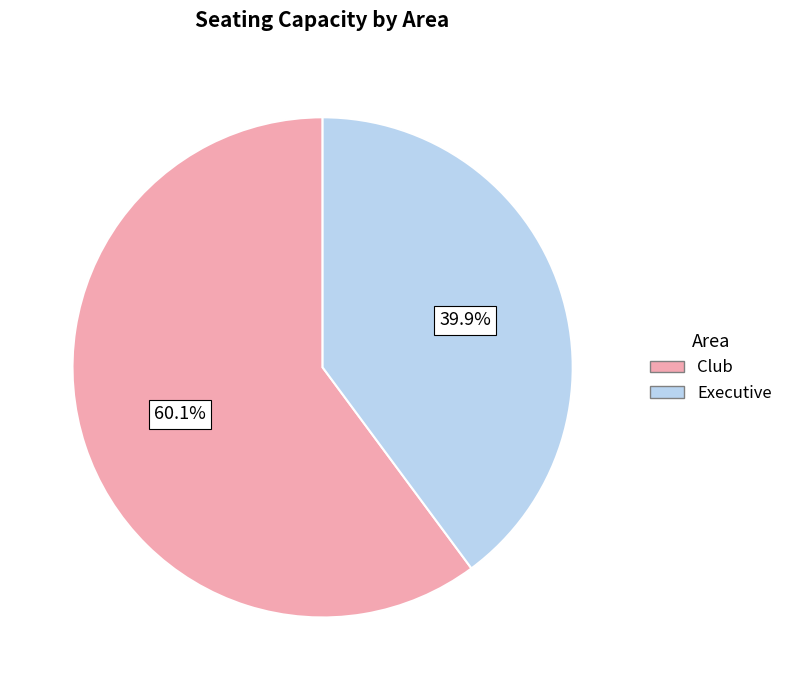

To the nearest percent, what is the average slice percentage?

50%